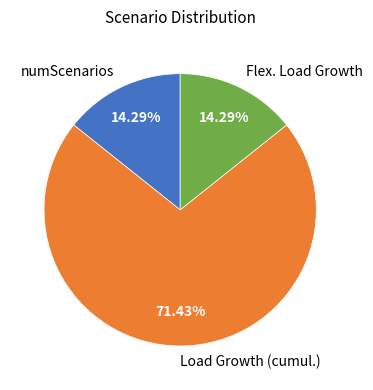

To the nearest percent, what is the average slice percentage?

33%